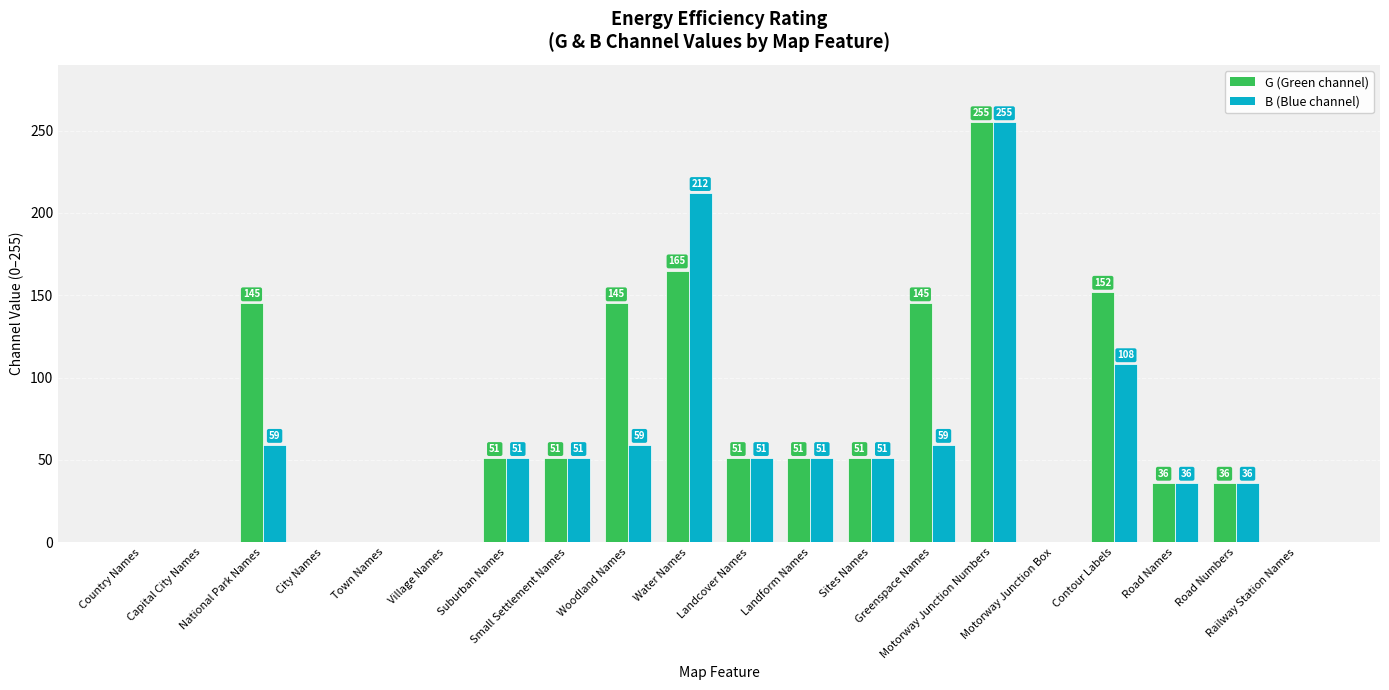

What is the maximum value shown in the chart?

255